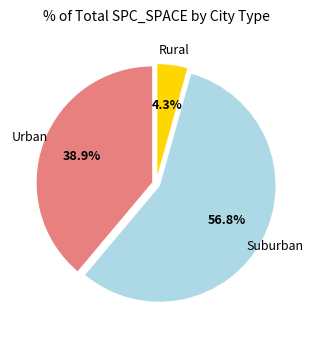

Is there a majority slice in this chart?

Yes